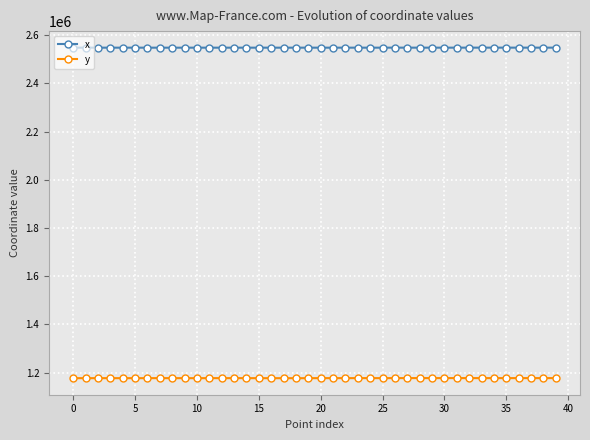

At how many categories does at least one series exceed 2298772?

40